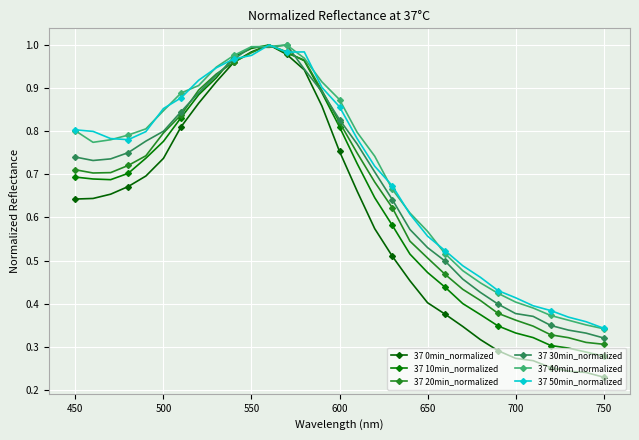

How many times do 37 0min_normalized and 37 20min_normalized cross each other?

1